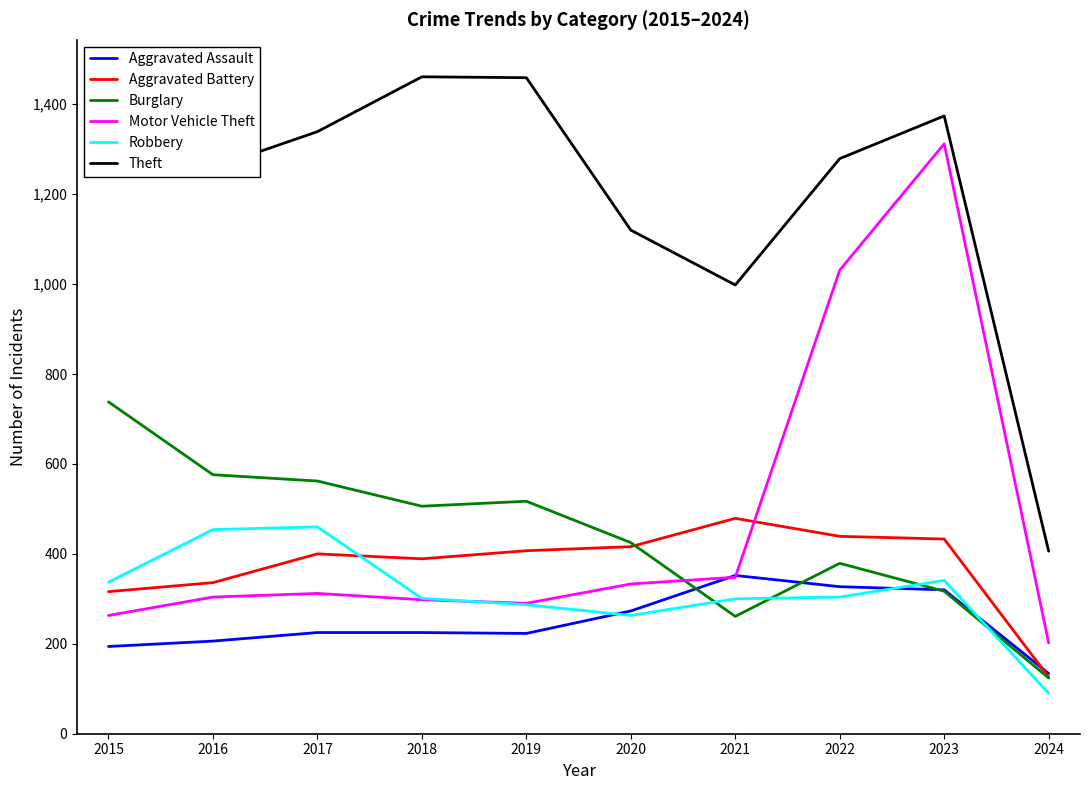

True or false: Aggravated Assault and Robbery intersect in this chart.

True